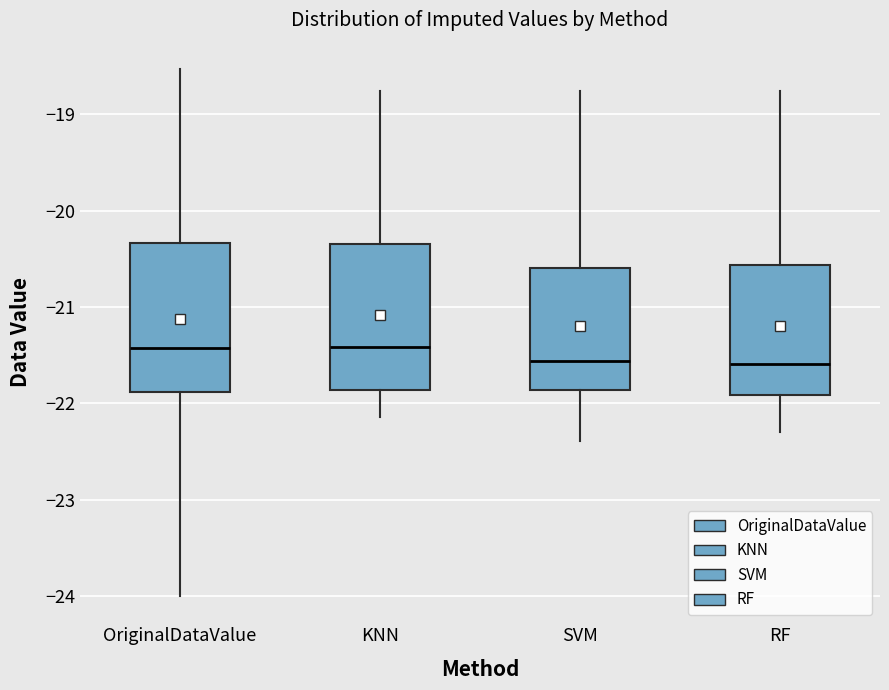

Reading left to right, read every box against the y-axis: the position of its median line, the range the box covers, and the ends of its whiskers. The values are not printed on the chart, so give them approximately, as read against the axis.

OriginalDataValue: median -21.4, box -21.9 to -20.3, whiskers -24.0 to -18.5
KNN: median -21.4, box -21.9 to -20.3, whiskers -22.1 to -18.8
SVM: median -21.6, box -21.9 to -20.6, whiskers -22.4 to -18.8
RF: median -21.6, box -21.9 to -20.6, whiskers -22.3 to -18.8